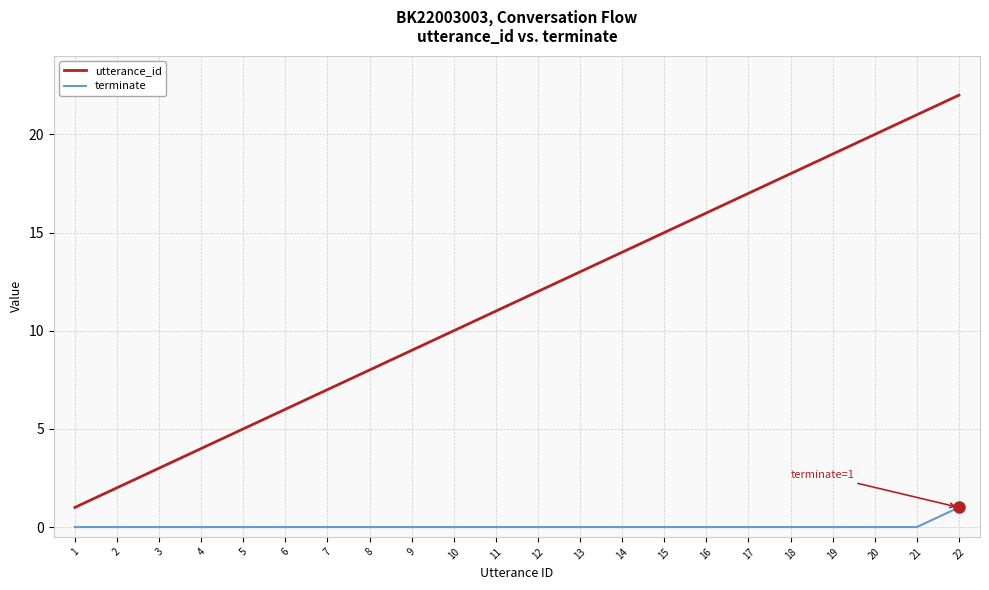

True or false: utterance_id and terminate intersect in this chart.

False